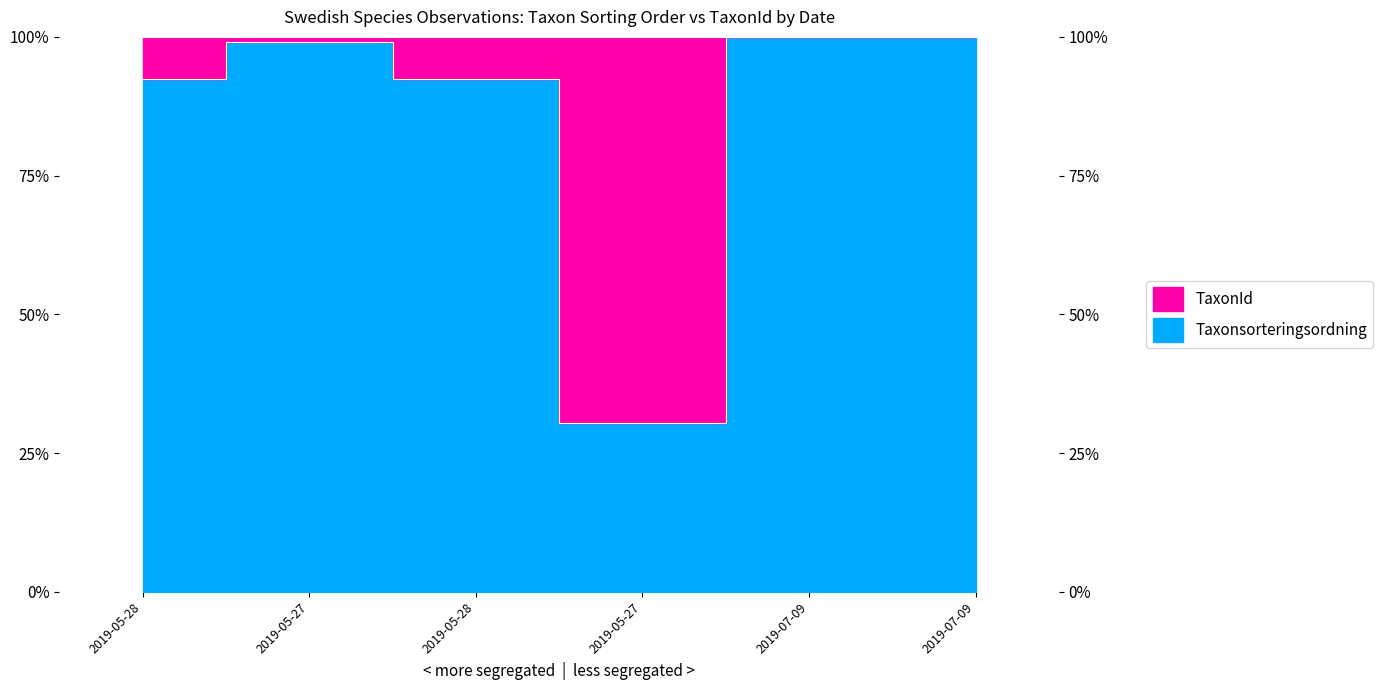

At which label does the data first exceed 99?

2019-05-27